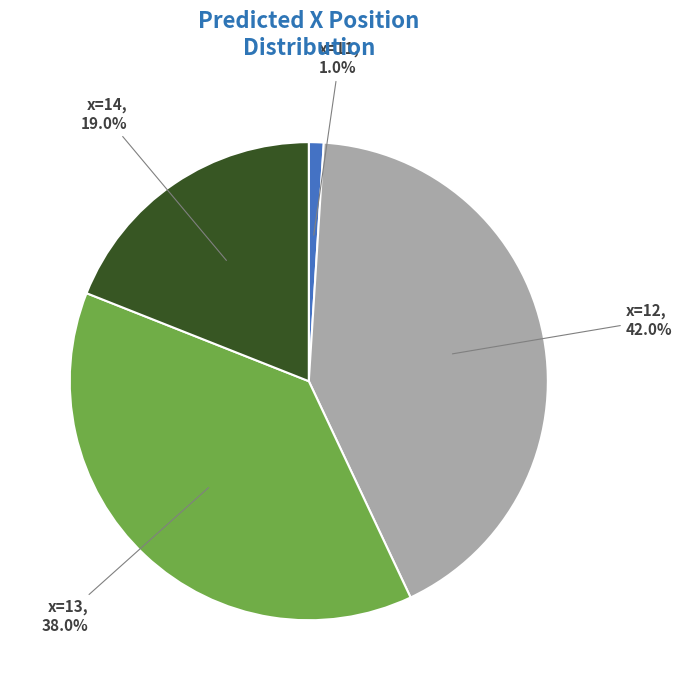

How many segments does this pie chart have?

4